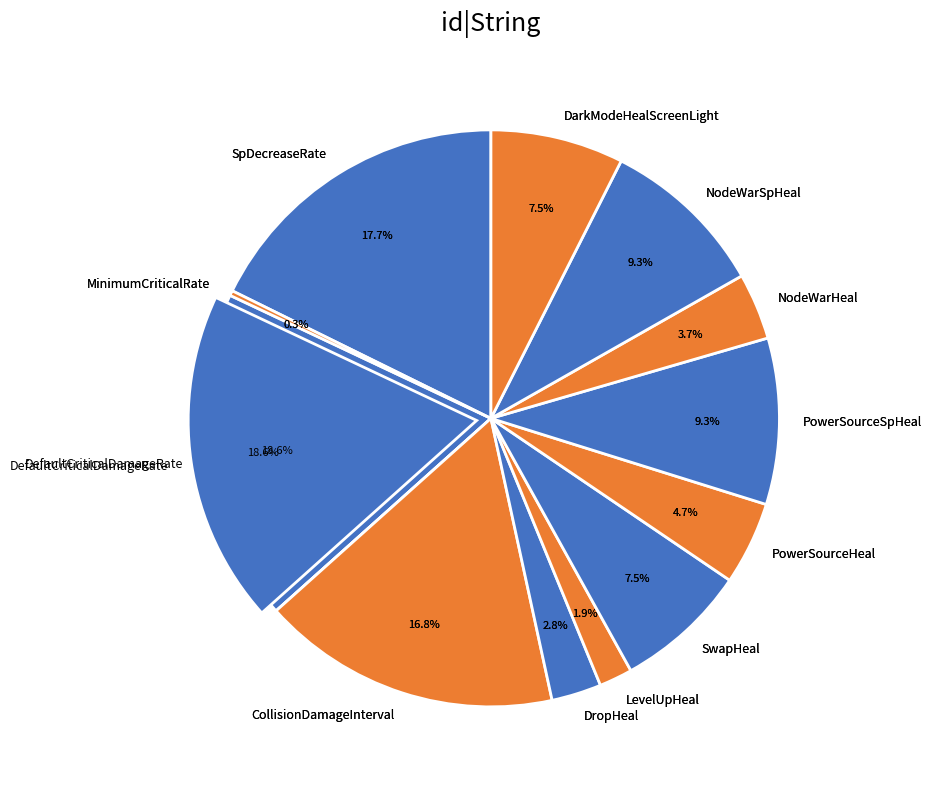

What portion of the pie excludes DarkModeHealScreenLight?

92.5%